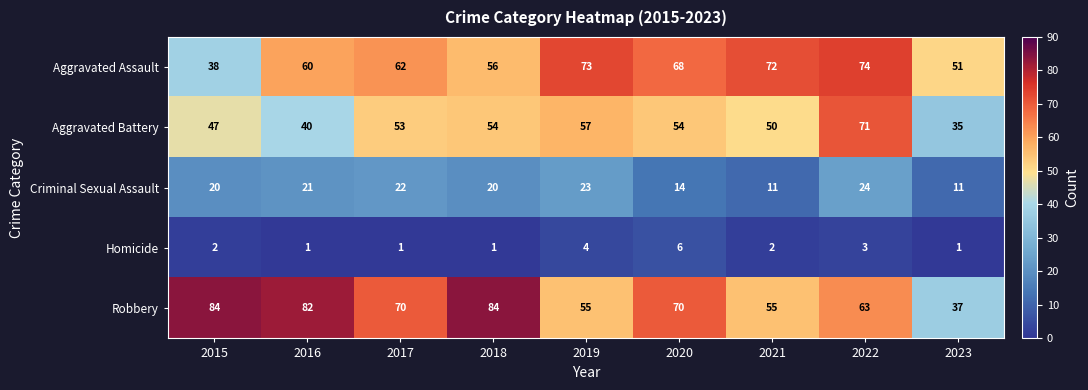

At which category is the sum across all series the highest?

2022